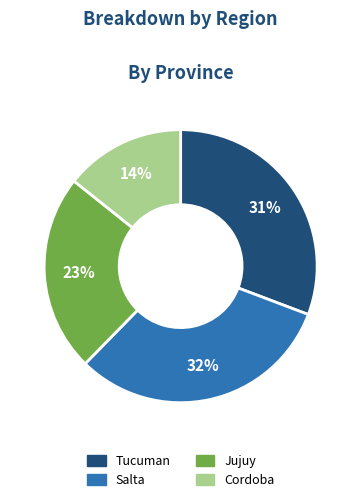

What percentage is the Cordoba slice, to the nearest percent?

14%